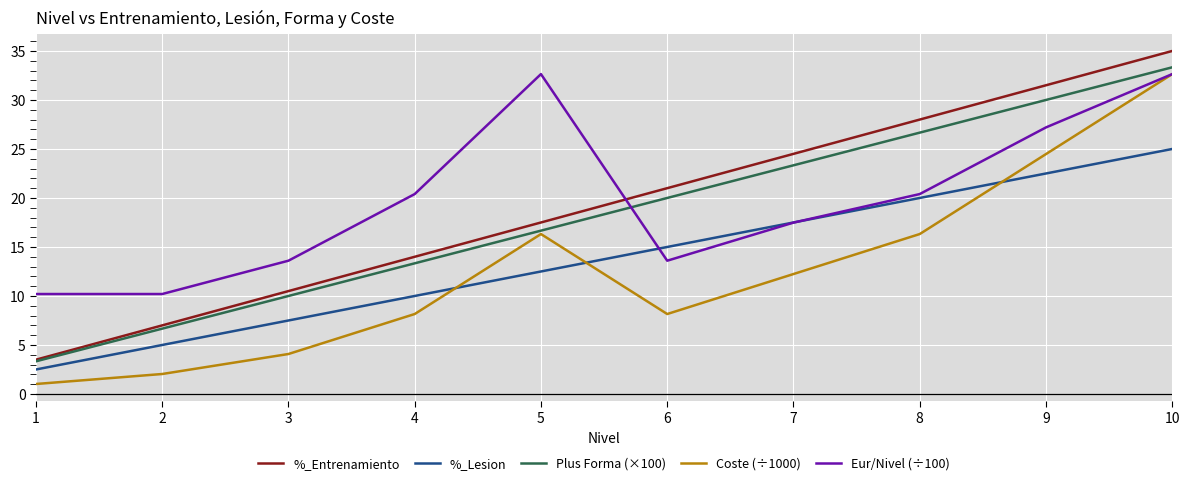

Reading right to left, transcribe all the data shown in this chart.

%_Entrenamiento: 10=35.0	9=31.5	8=28.0	7=24.5	6=21.0	5=17.5	4=14.0	3=10.5	2=7.0	1=3.5
%_Lesion: 10=25.0	9=22.5	8=20.0	7=17.5	6=15.0	5=12.5	4=10.0	3=7.5	2=5.0	1=2.5
Plus Forma (×100): 10=33.3	9=30.0	8=26.7	7=23.3	6=20.0	5=16.7	4=13.3	3=10.0	2=6.7	1=3.3
Coste (÷1000): 10=32.6	9=24.5	8=16.3	7=12.2	6=8.2	5=16.3	4=8.2	3=4.1	2=2.0	1=1.0
Eur/Nivel (÷100): 10=32.6	9=27.2	8=20.4	7=17.5	6=13.6	5=32.6	4=20.4	3=13.6	2=10.2	1=10.2